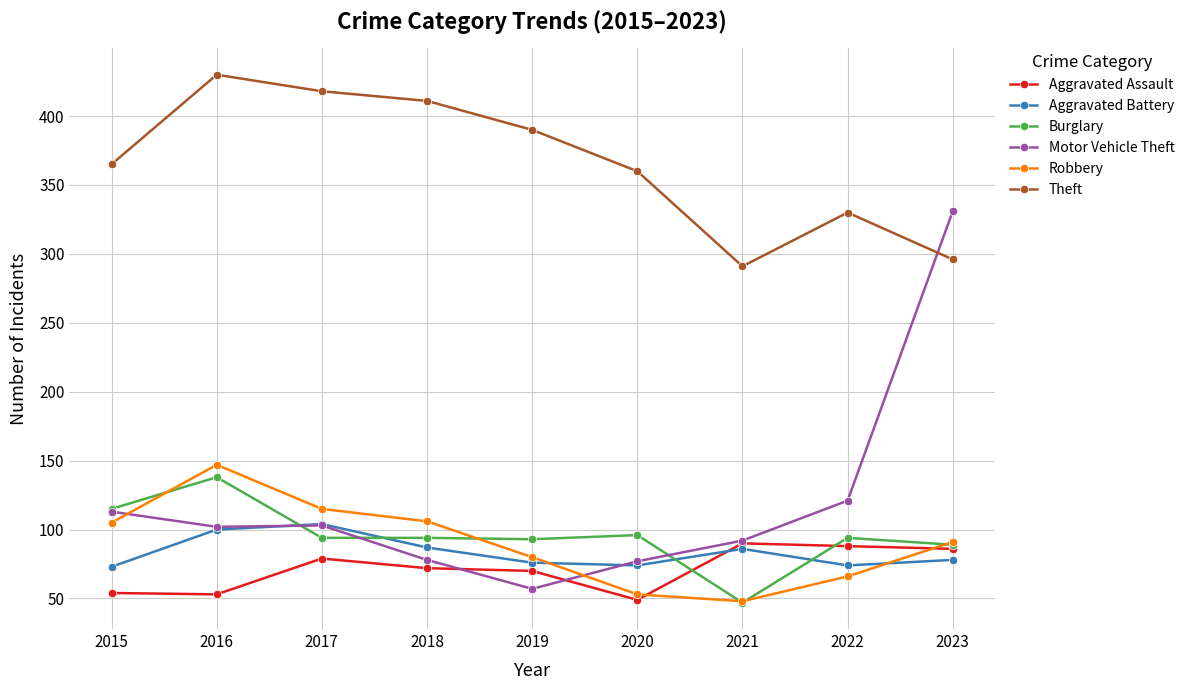

Is it true that Motor Vehicle Theft equals 92 at 2021?

True